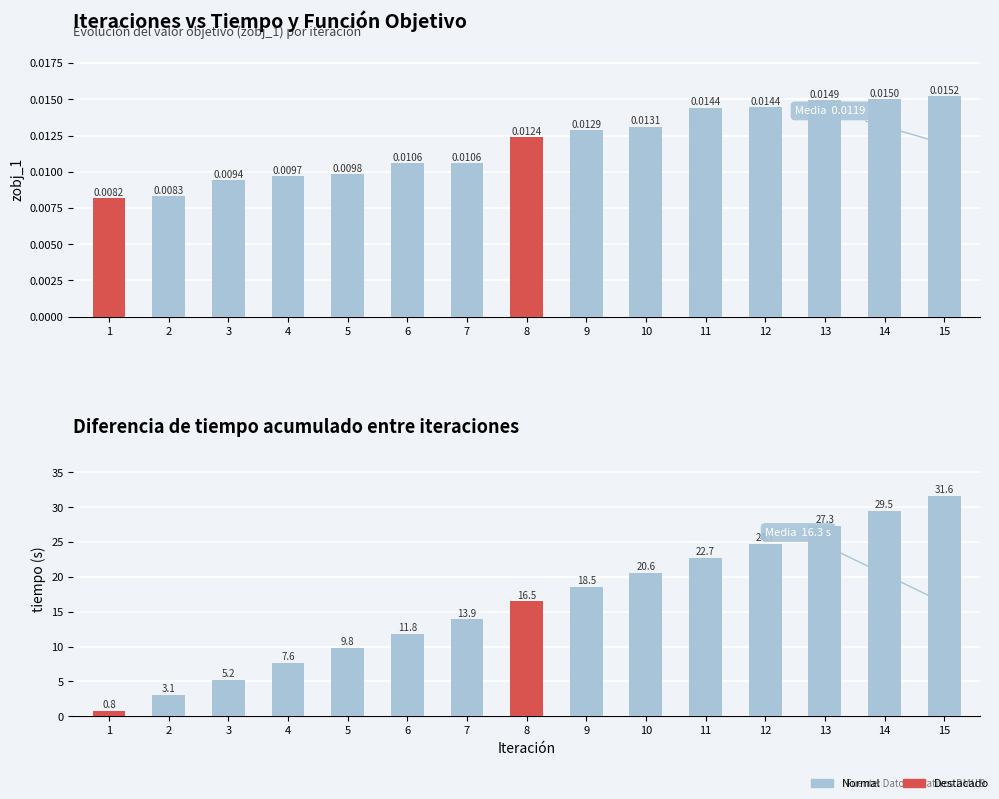

Which series changed the most between 10 and 13?

tiempo (s)